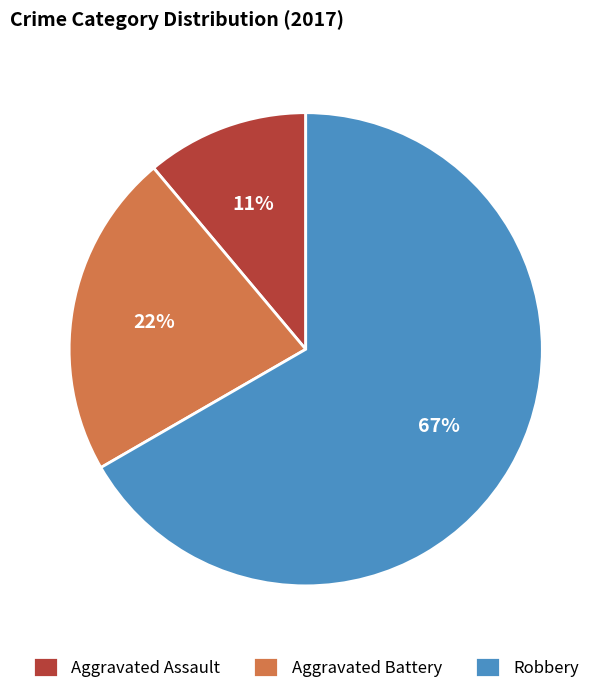

Rank the categories by value from lowest to highest.

Aggravated Assault, Aggravated Battery, Robbery